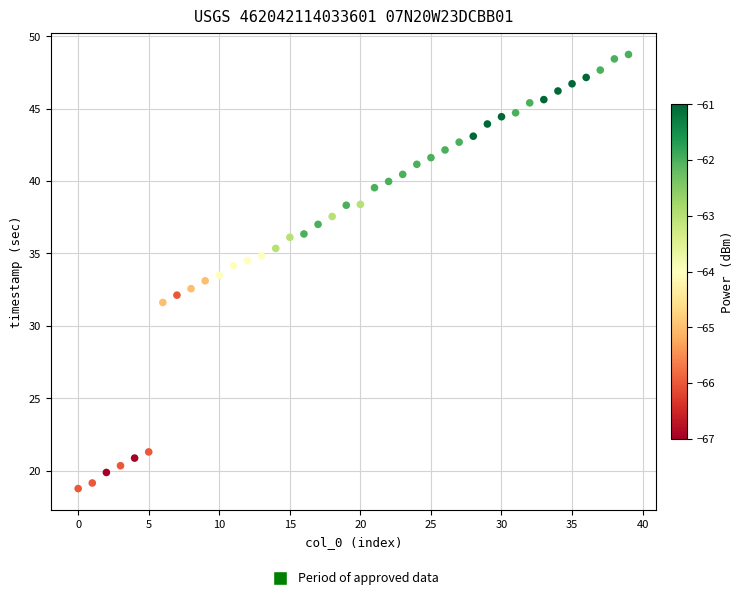

What is the range of Y values (max minus min)?

30.0